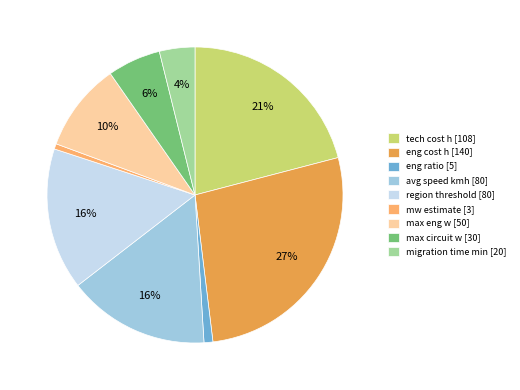

Is there any slice that represents more than half of the pie?

No